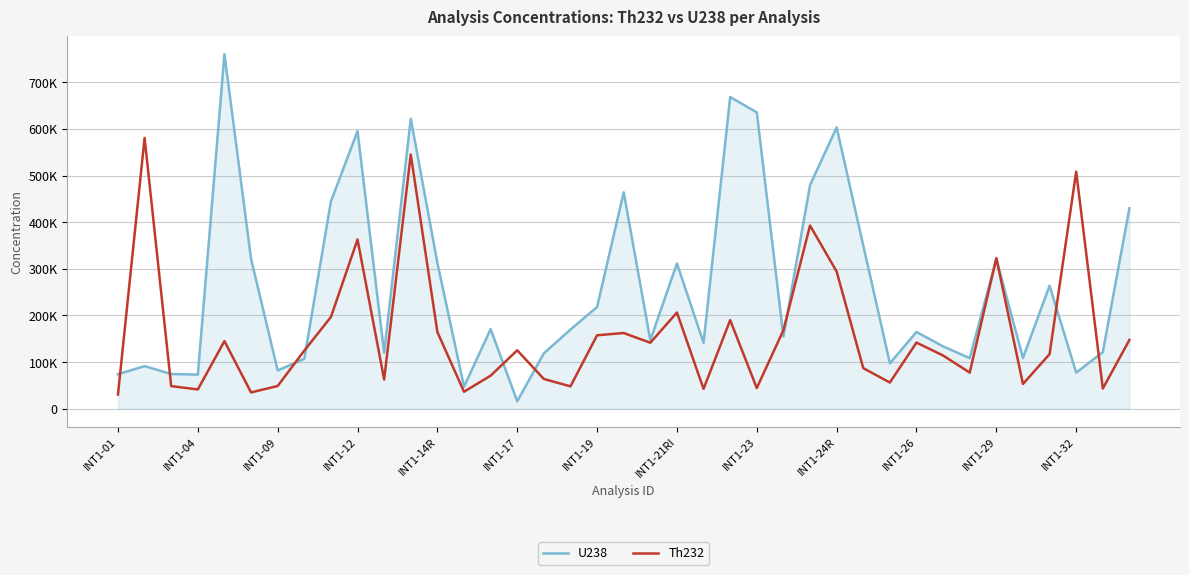

At how many categories does at least one series exceed 555815?

7